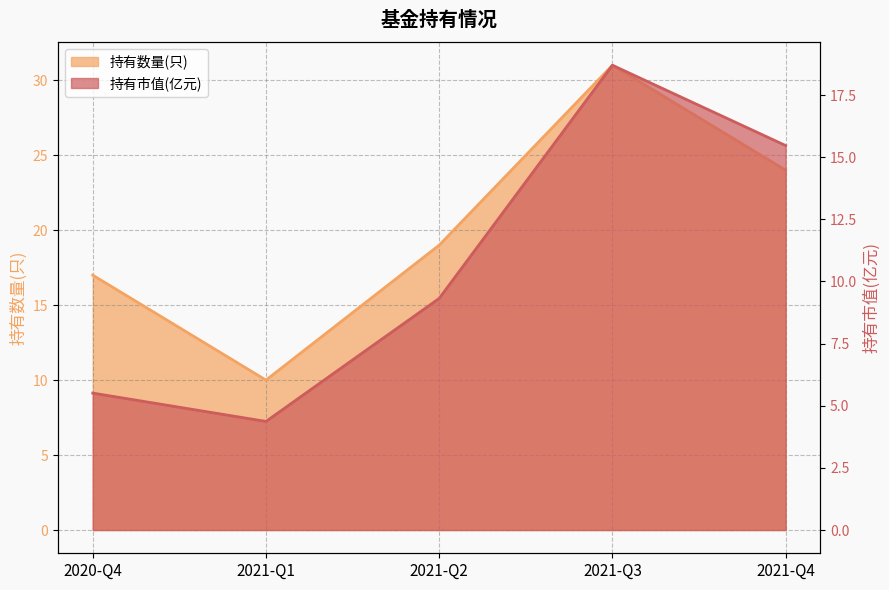

How many lines are shown in the chart?

2